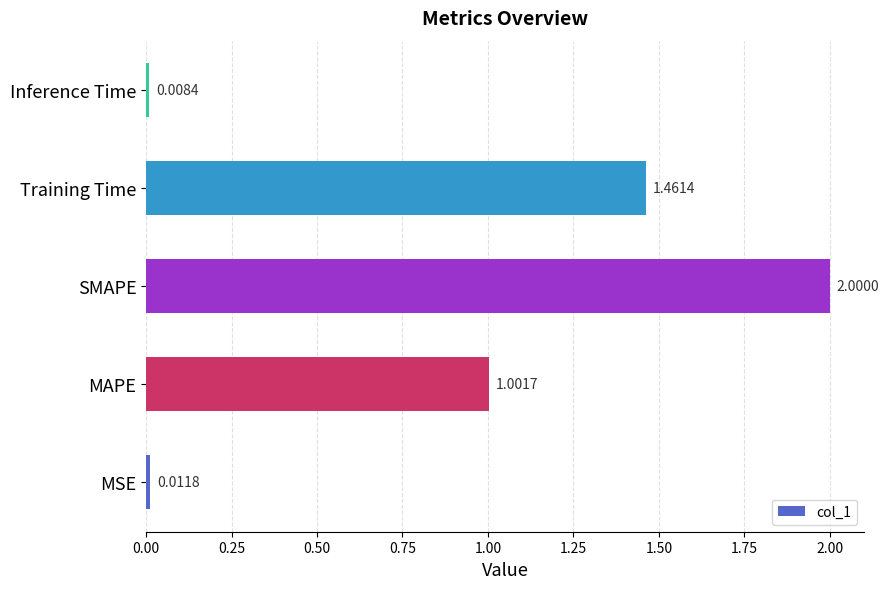

What is the average value?

0.9